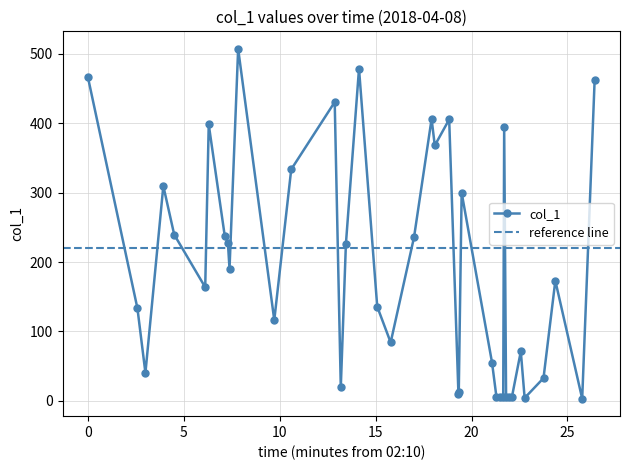

Reading right to left, extract all data points from this chart.

462.6	3.3	173.0	32.8	4.2	71.3	5.1	5.1	5.1	393.9	5.1	5.1	5.1	55.3	299.8	13.2	9.6	405.2	367.7	405.8	235.5	84.2	135.7	478.3	226.0	19.4	430.3	333.3	116.3	506.9	190.1	227.8	237.9	398.0	163.7	239.5	309.4	40.4	133.3	466.4